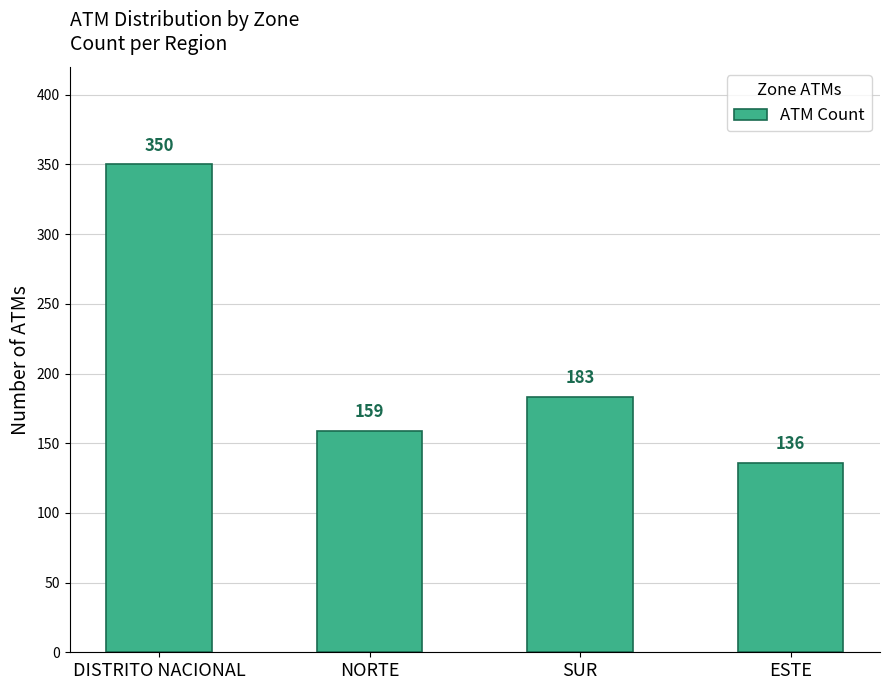

Approximately how many times larger is the value at NORTE compared to SUR?

0.9